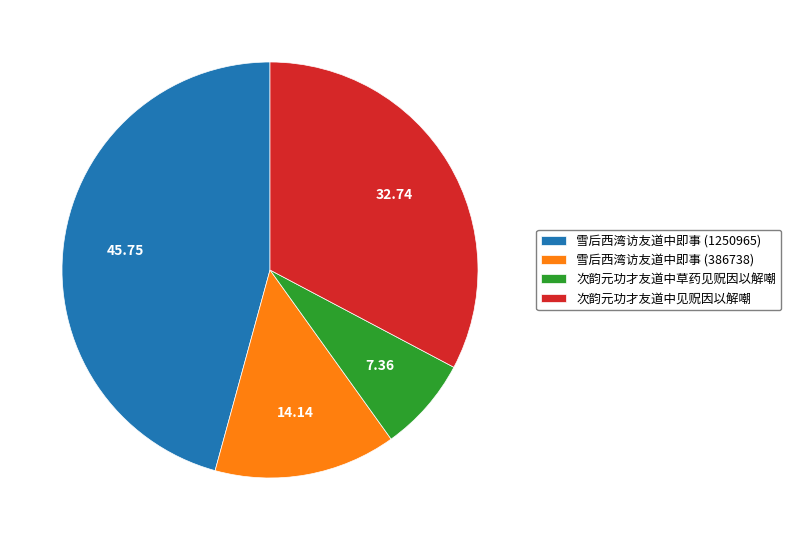

Rank the categories by value from lowest to highest.

次韵元功才友道中草药见贶因以解嘲, 雪后西湾访友道中即事 (386738), 次韵元功才友道中见贶因以解嘲, 雪后西湾访友道中即事 (1250965)